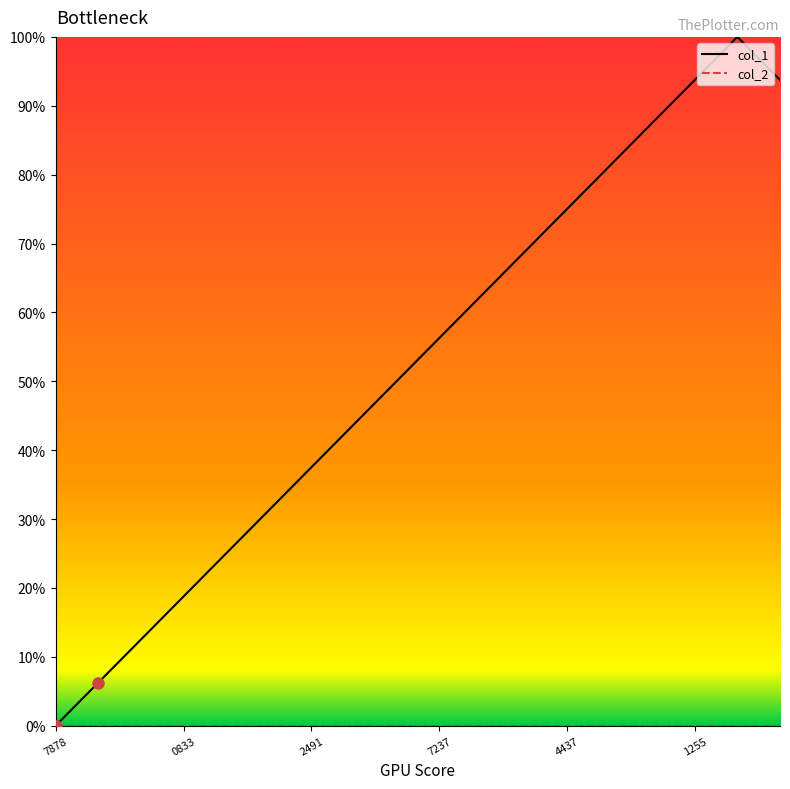

What is the greatest value displayed?

100.0